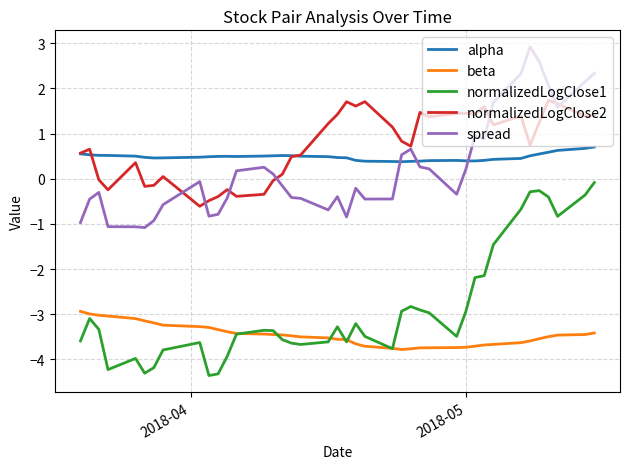

Which series has the largest range (max minus min)?

normalizedLogClose1